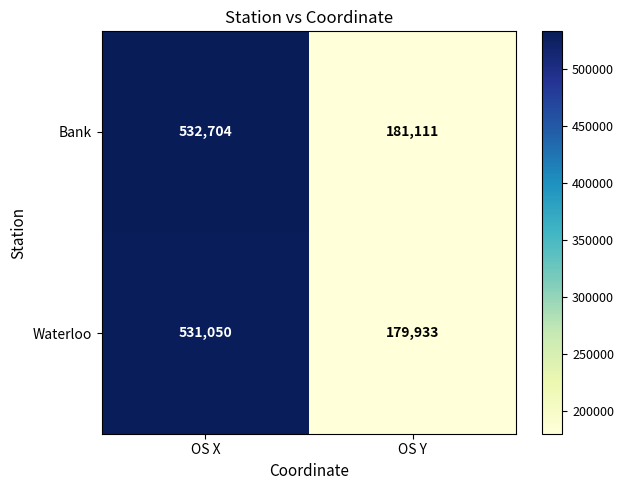

How many data points does each series have?

2